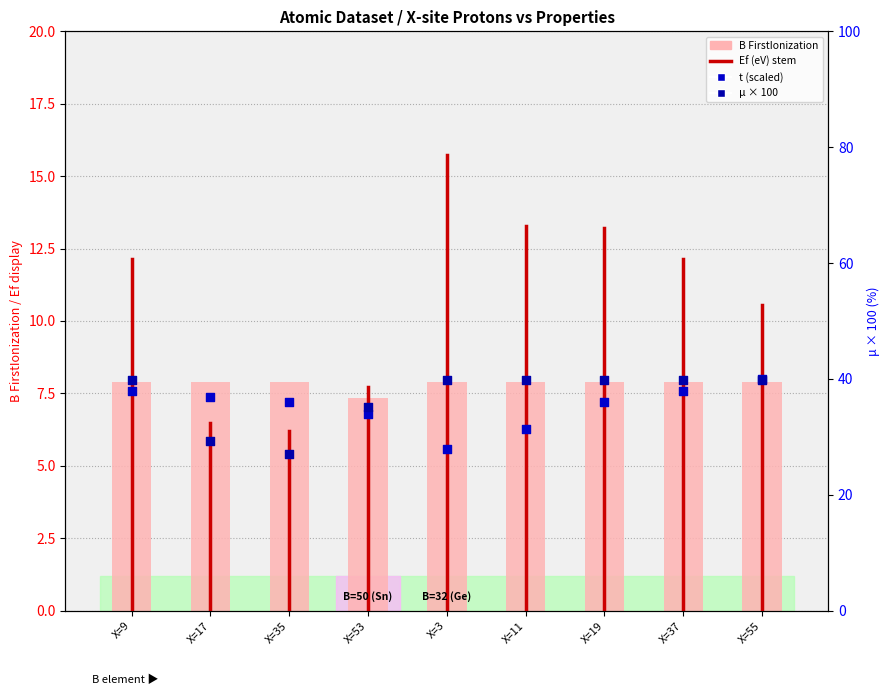

At which category is the sum across all series the highest?

X=55